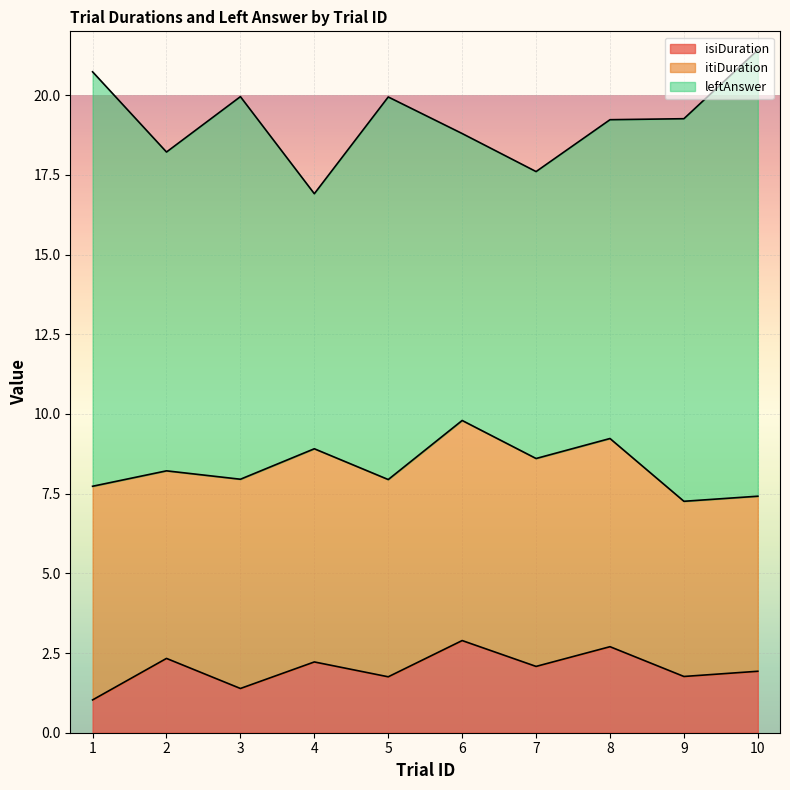

What is the approximate value of isiDuration at 2?

2.3